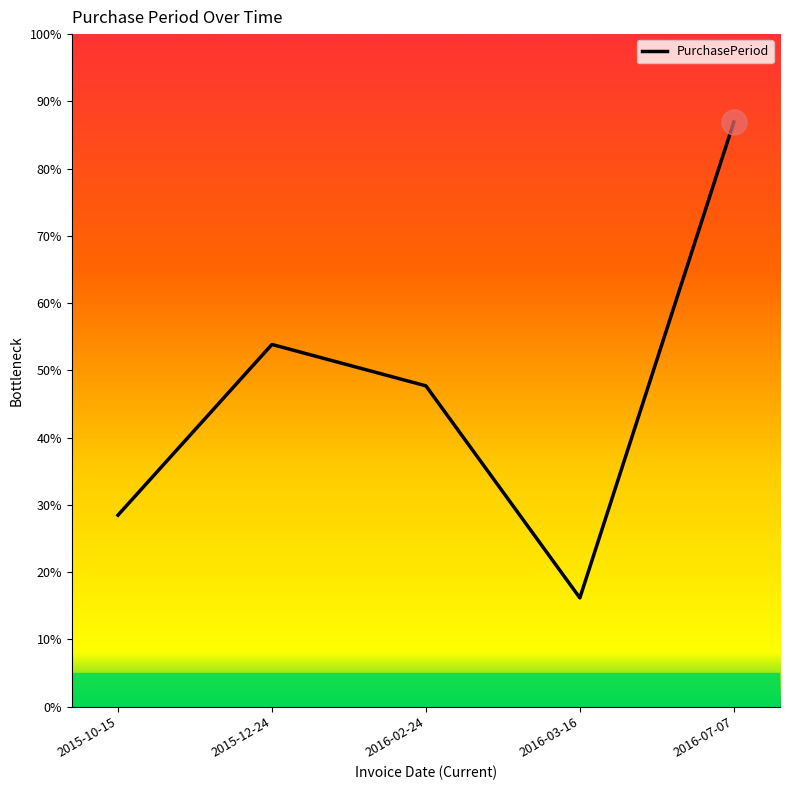

What is the ratio of the value at 2015-10-15 to the value at 2016-02-24?

0.6